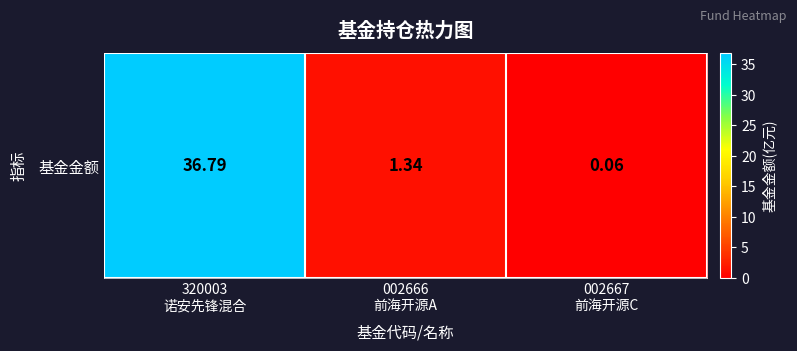

Rank the categories by value from highest to lowest.

320003
诺安先锋混合, 002666
前海开源A, 002667
前海开源C